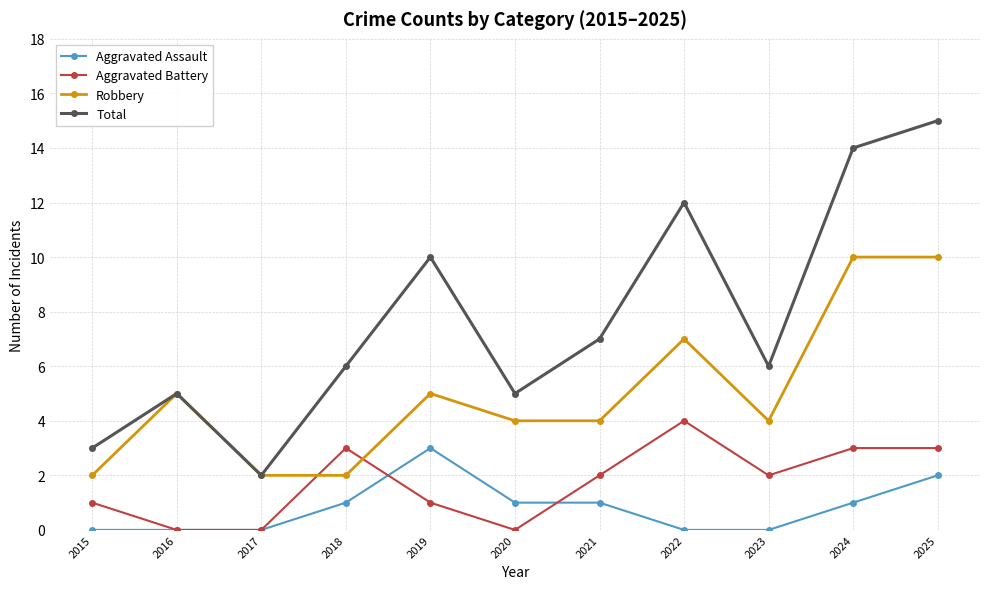

Rank the series at 2020 from lowest to highest value.

Aggravated Battery, Aggravated Assault, Robbery, Total